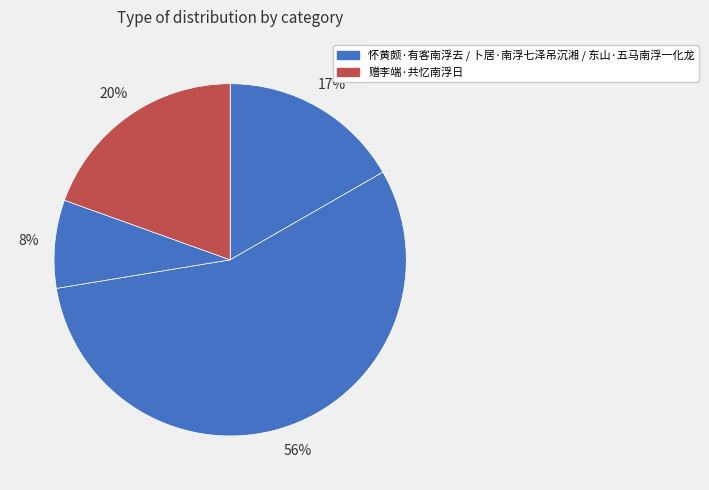

Count the number of slices in the pie.

4